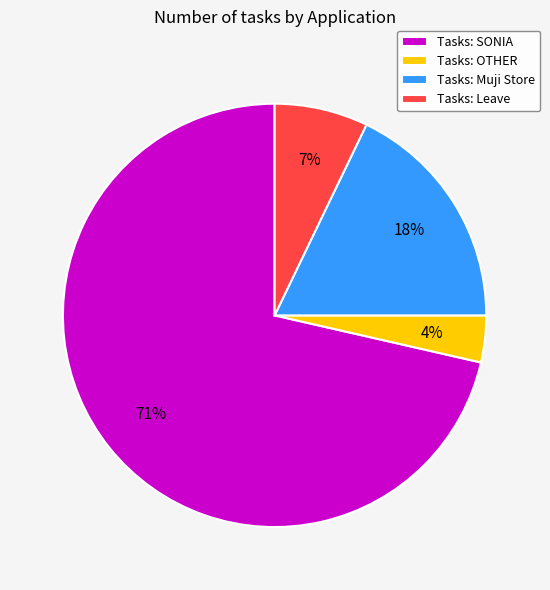

What is the largest slice in the pie chart?

Tasks: SONIA